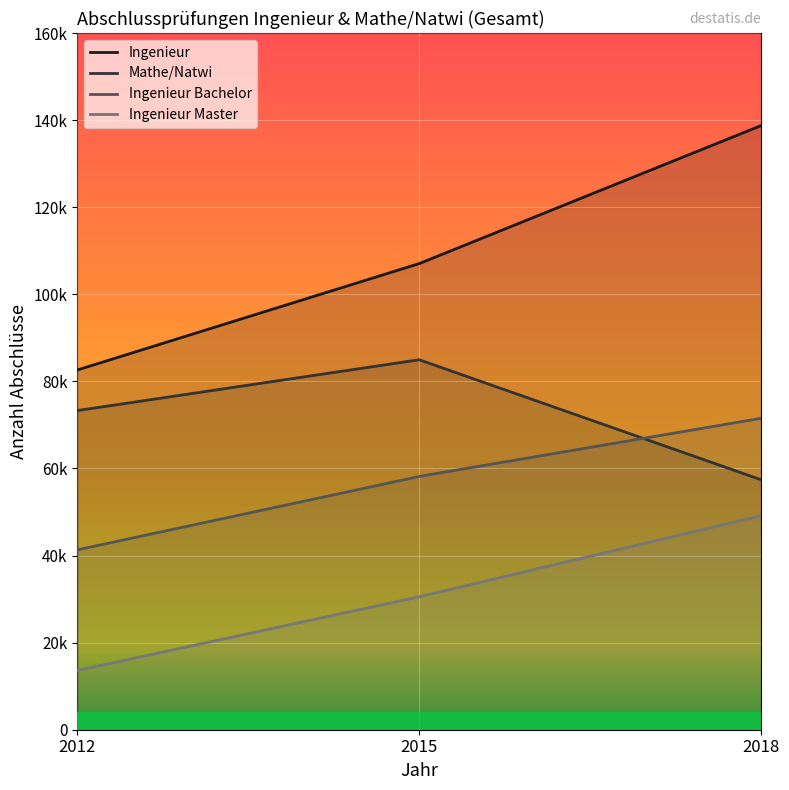

What is the value of the Ingenieur Master point at the 1st from the left?

13606